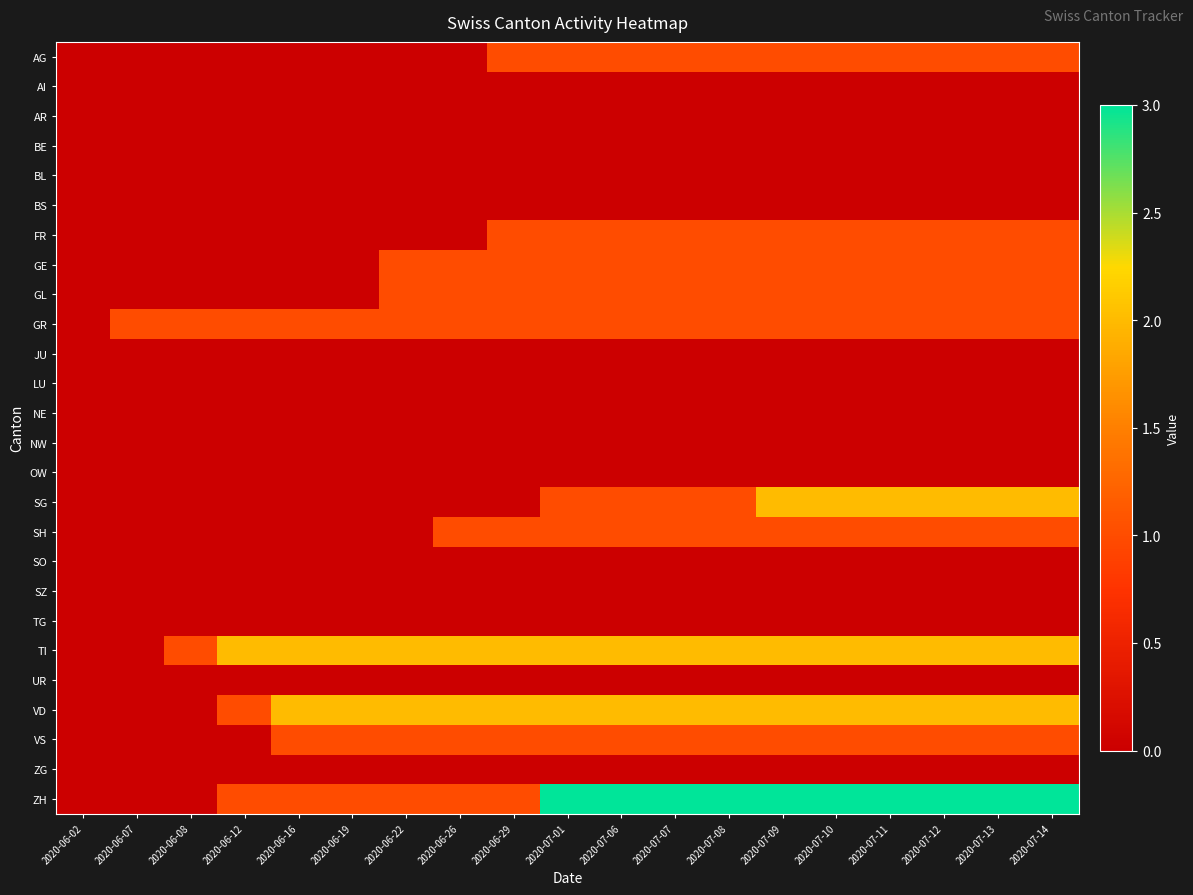

What is the spread (max minus min) of values at 2020-07-09?

3